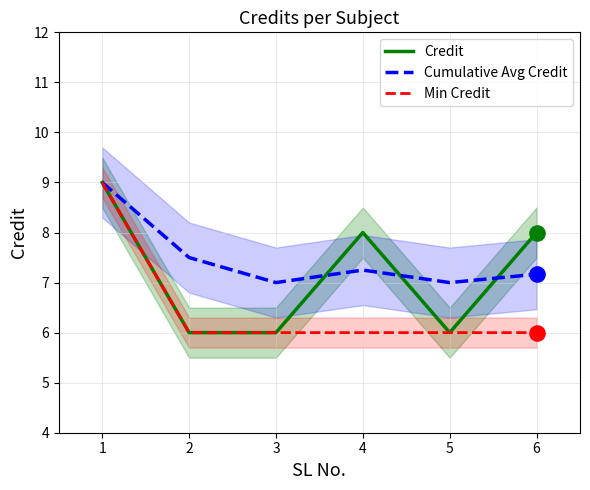

Which series has the widest spread of Y values?

Credit